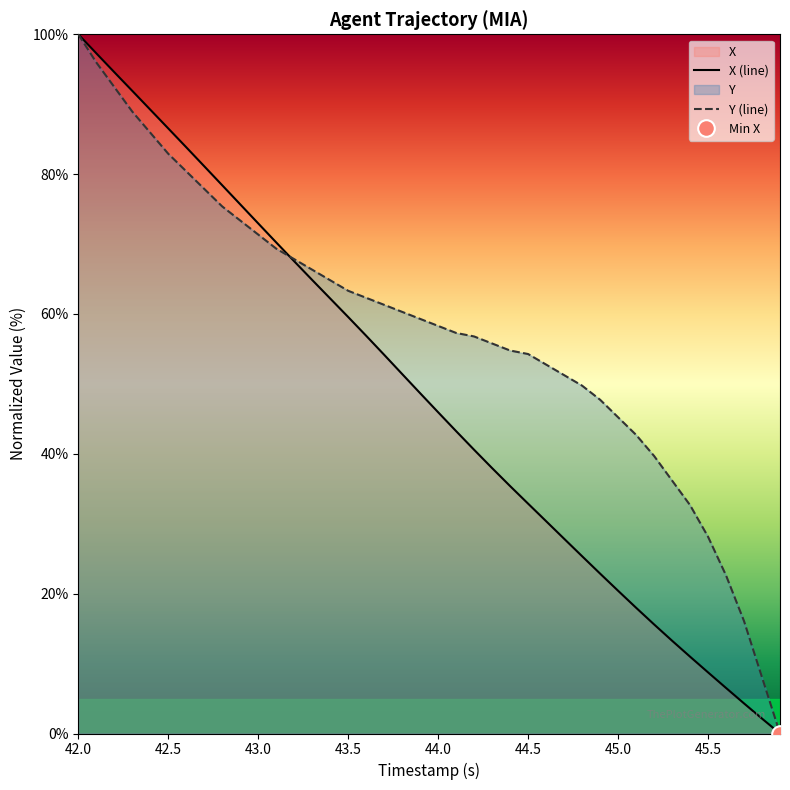

What is the highest value of the X series?

100.0